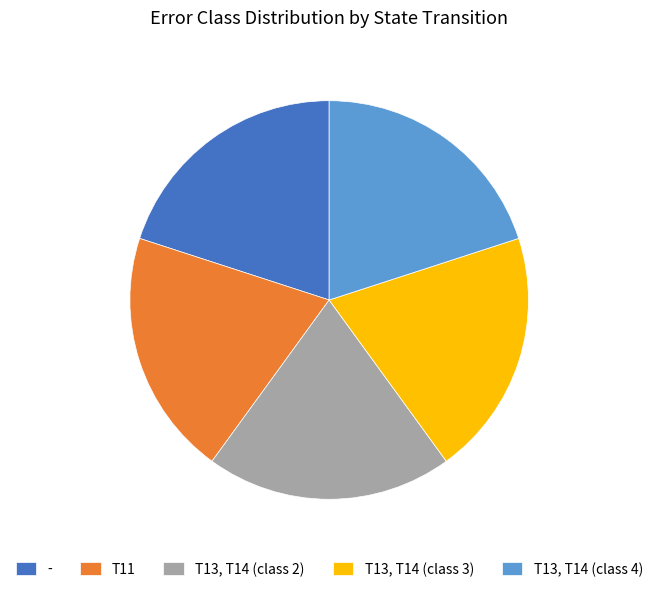

Combined, do - and T11 account for over 50%?

No